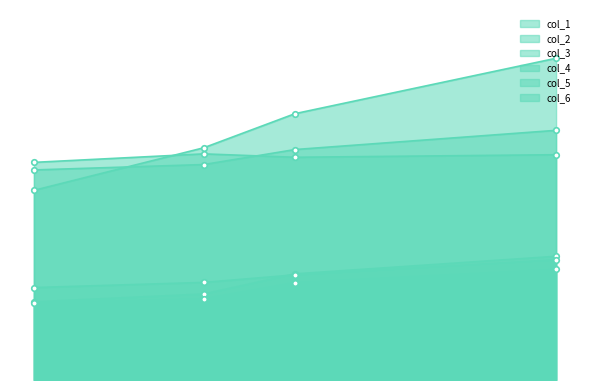

What is the difference between the maximum and minimum values in the col_4 series?

0.1